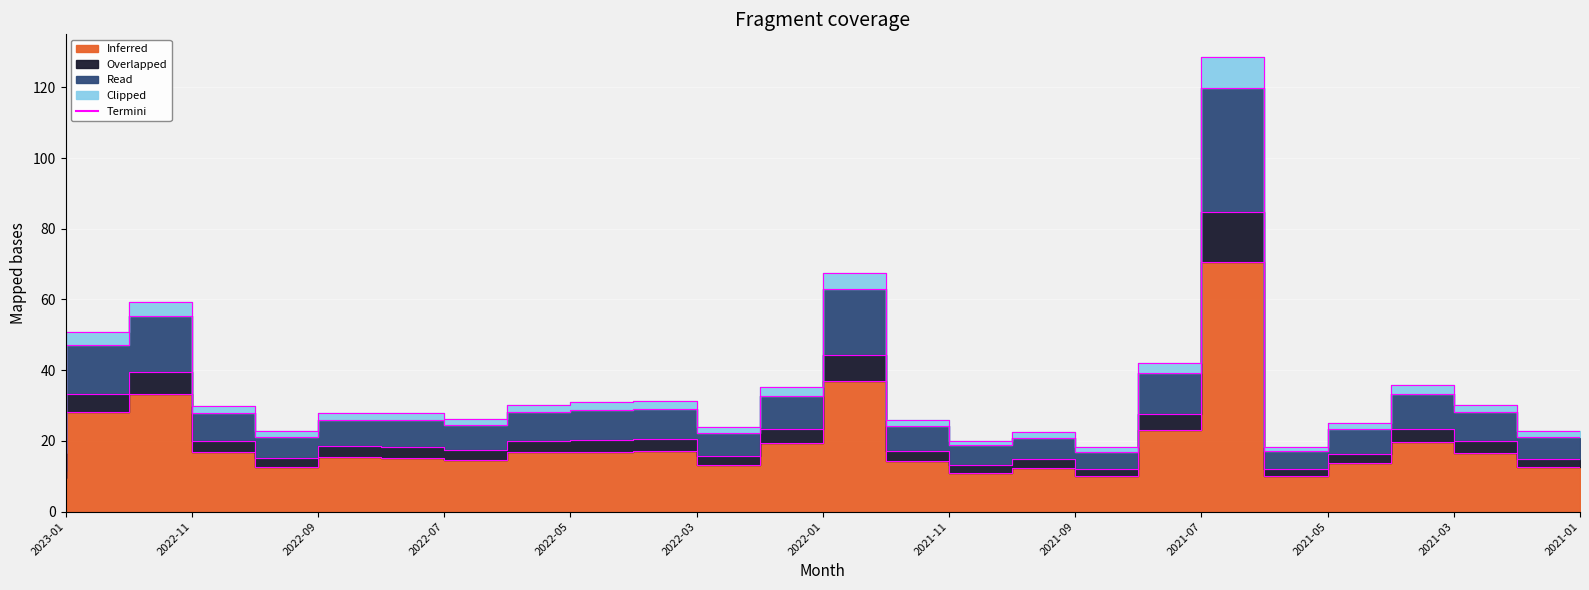

True or false: Clipped has more than 0 interior local peaks.

True